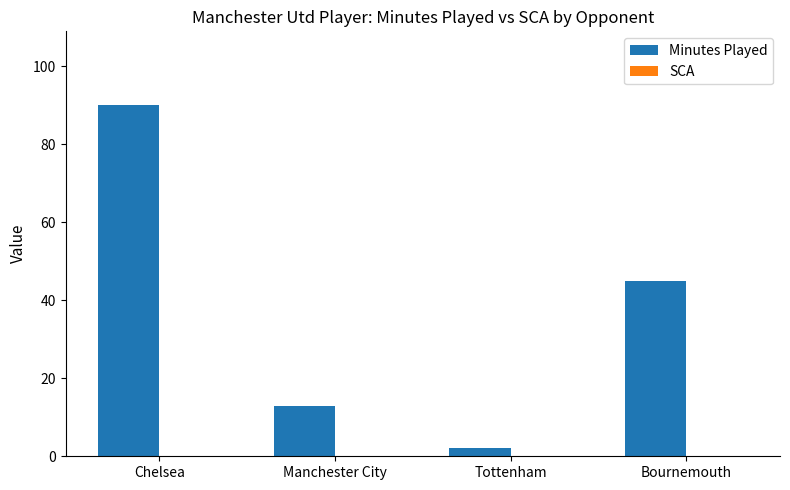

What is the maximum value shown in the chart?

90